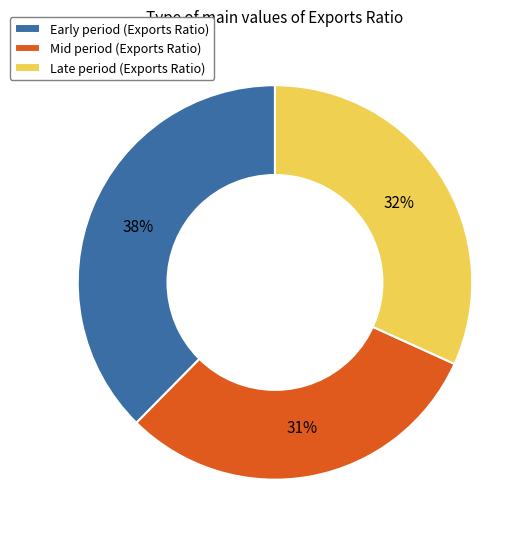

Which slice is the largest?

Early period (Exports Ratio)